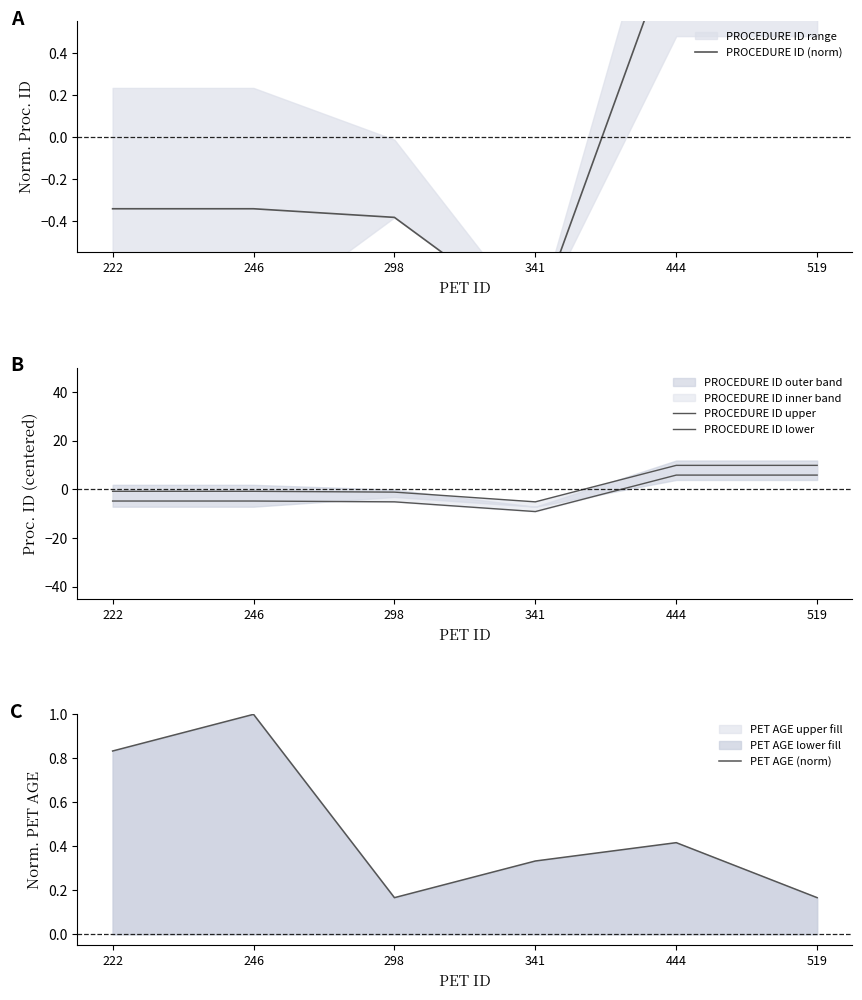

What are all the series names shown in the legend?

PROCEDURE ID (norm), PROCEDURE ID upper, PROCEDURE ID lower, PET AGE (norm)